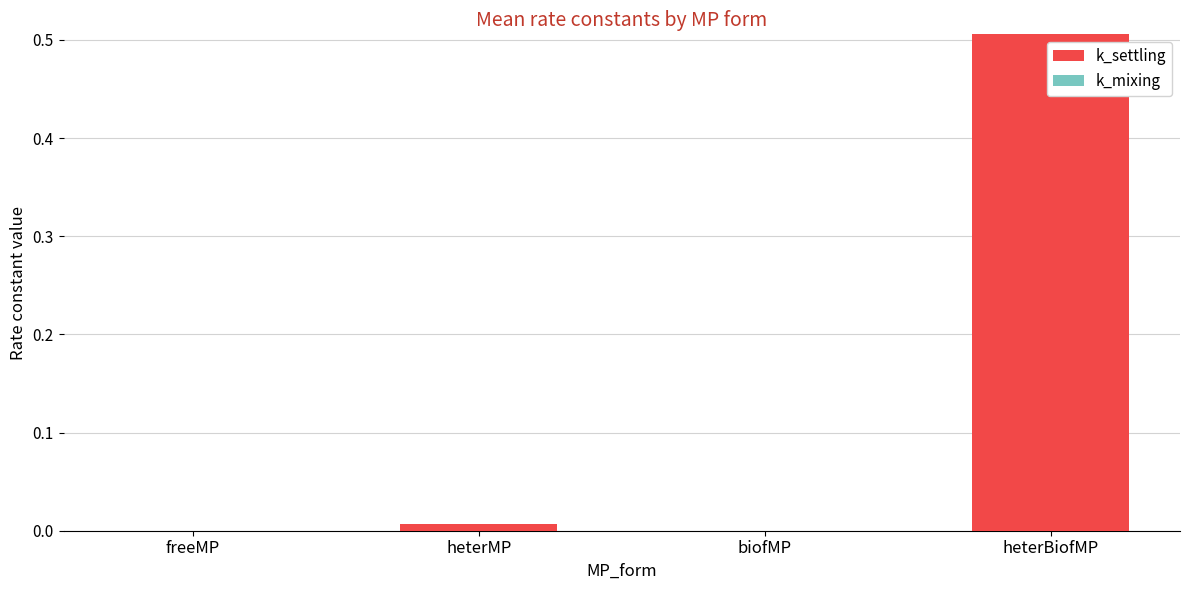

Is it true that the value at biofMP is 0.0?

True